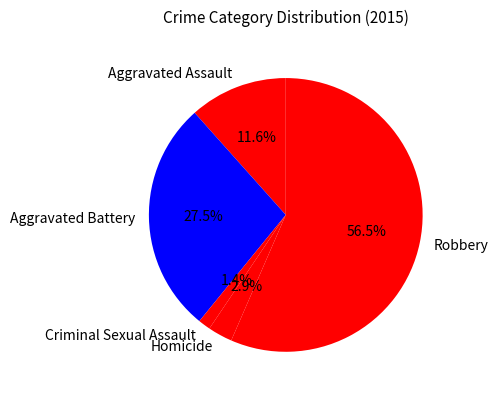

Does Robbery represent more than half of the total?

Yes